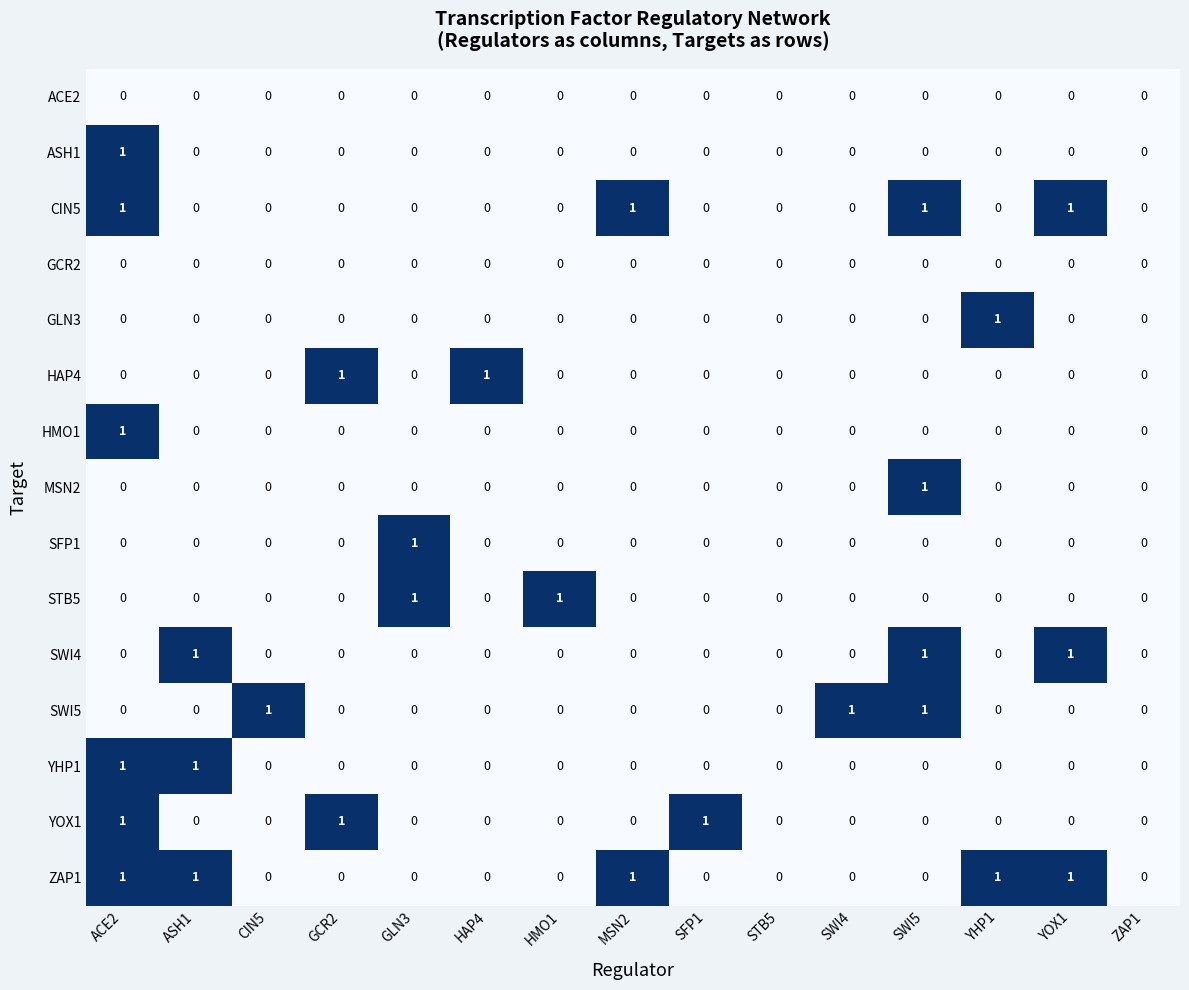

How many HMO1 values are between 0 and 1?

15